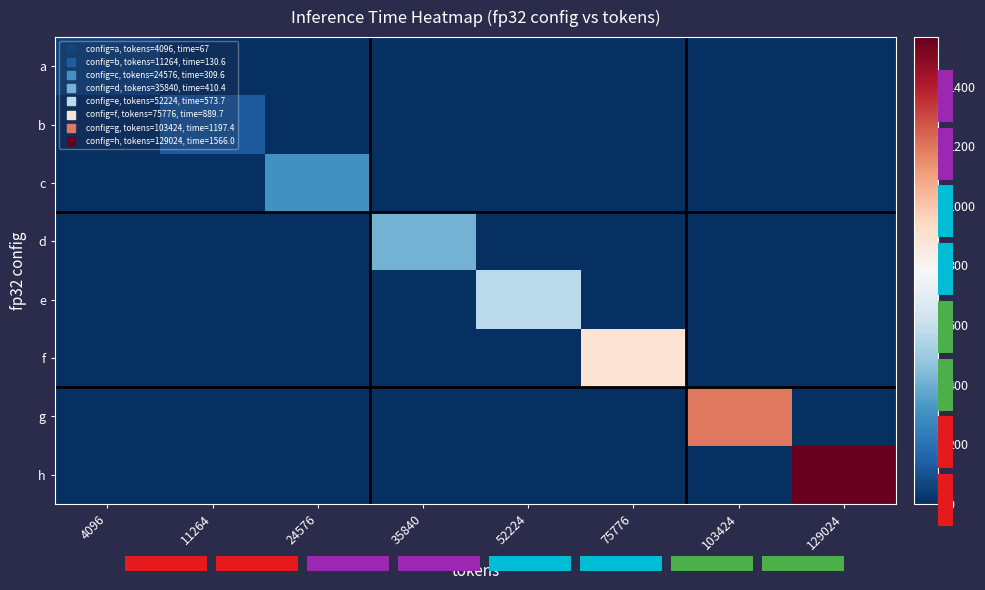

Which category has the lowest value across all series?

11264